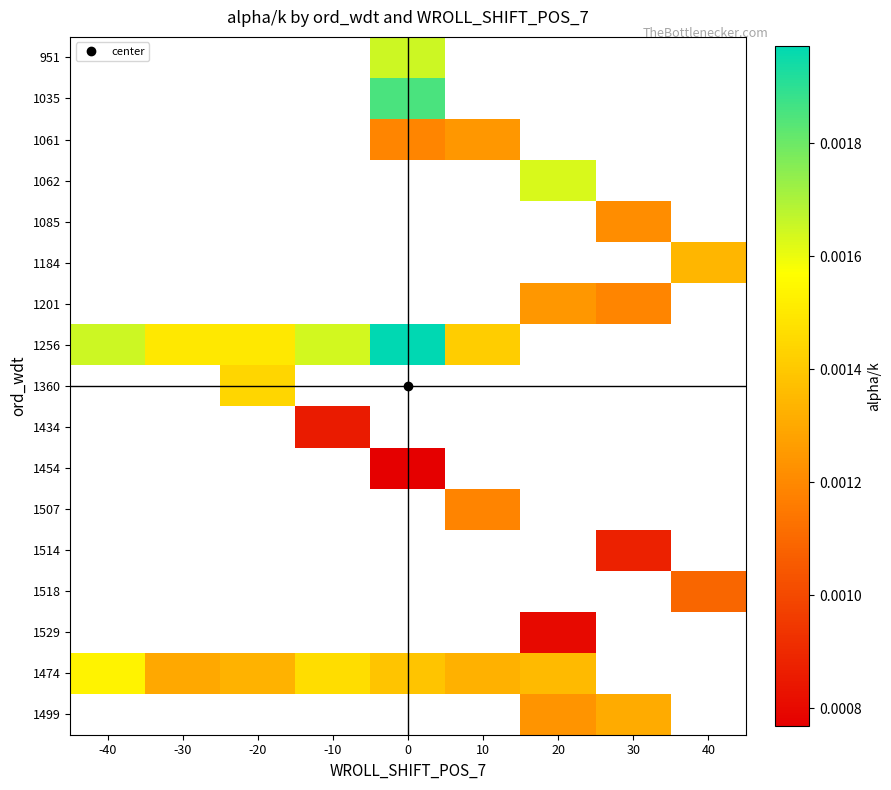

Which has a higher value, 40 or 30?

30